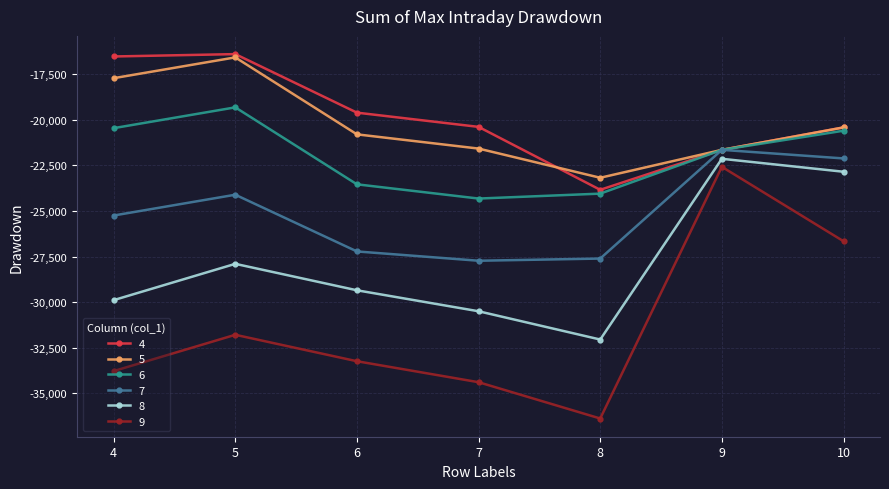

What is the spread (max minus min) of values at 10?

6240